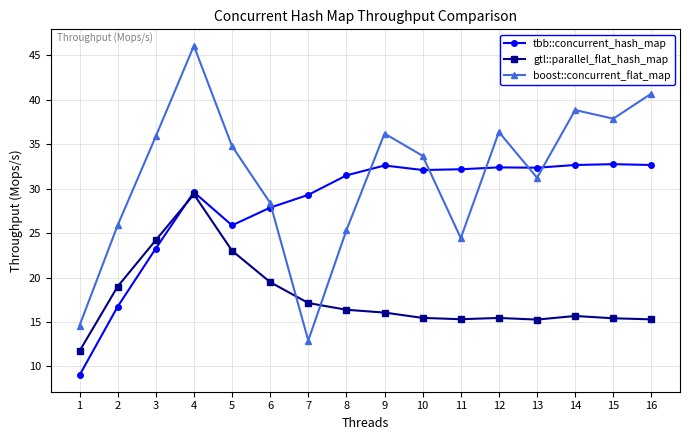

Between 15 and 16, which series saw the biggest shift?

boost::concurrent_flat_map